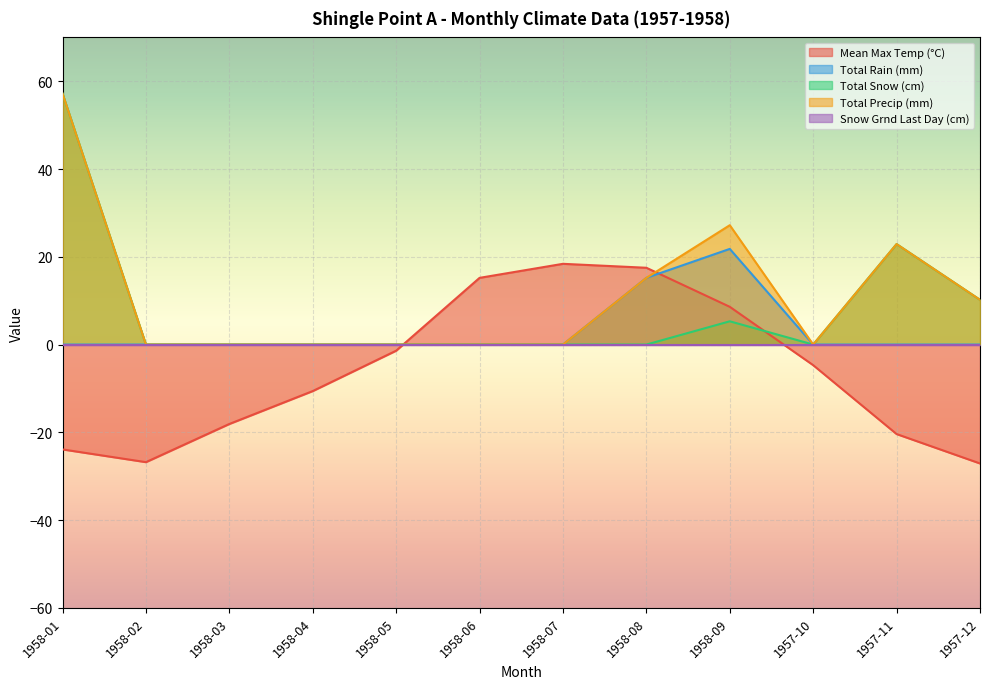

At how many categories does at least one series exceed -9?

12